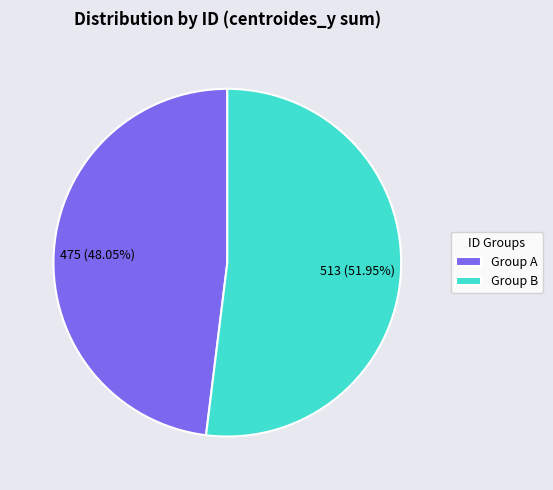

How many segments does this pie chart have?

2